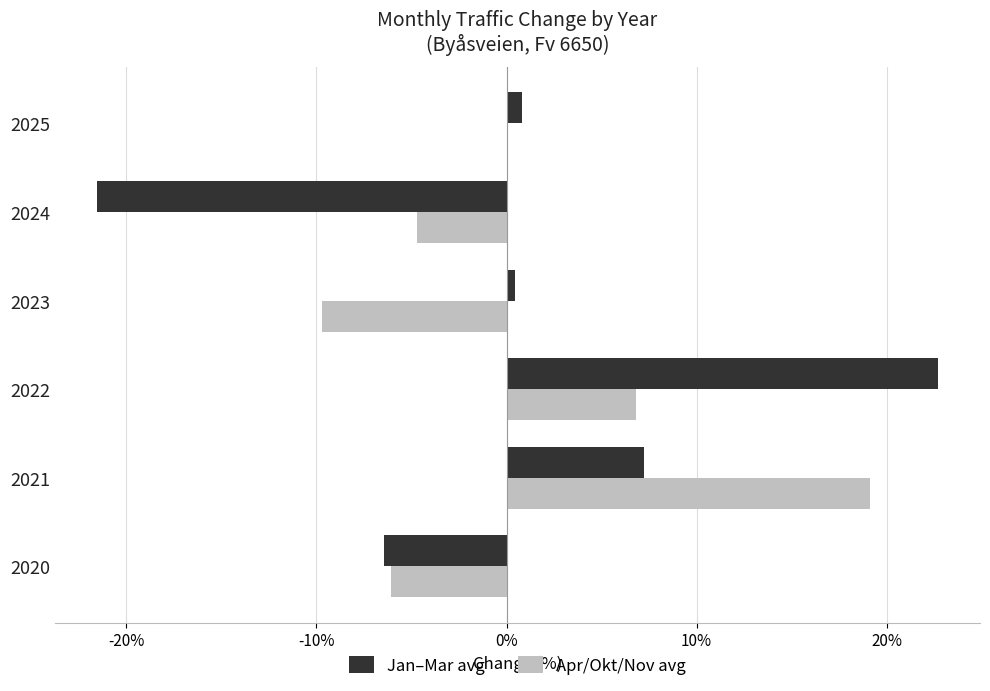

What is the smallest value displayed?

-21.5